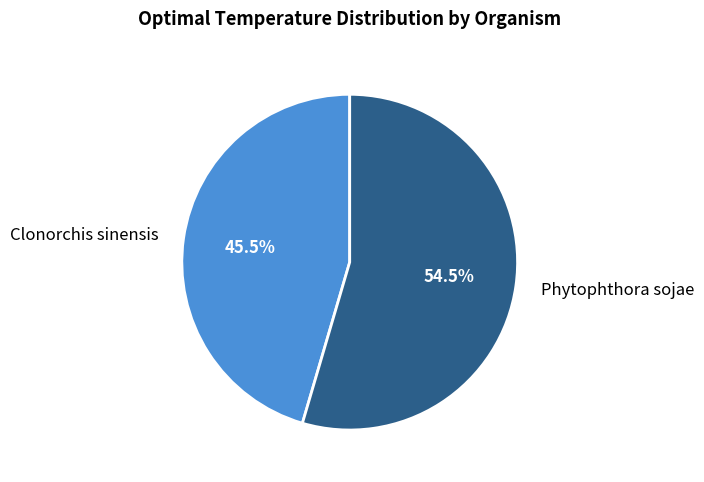

Which category accounts for the majority?

Phytophthora sojae